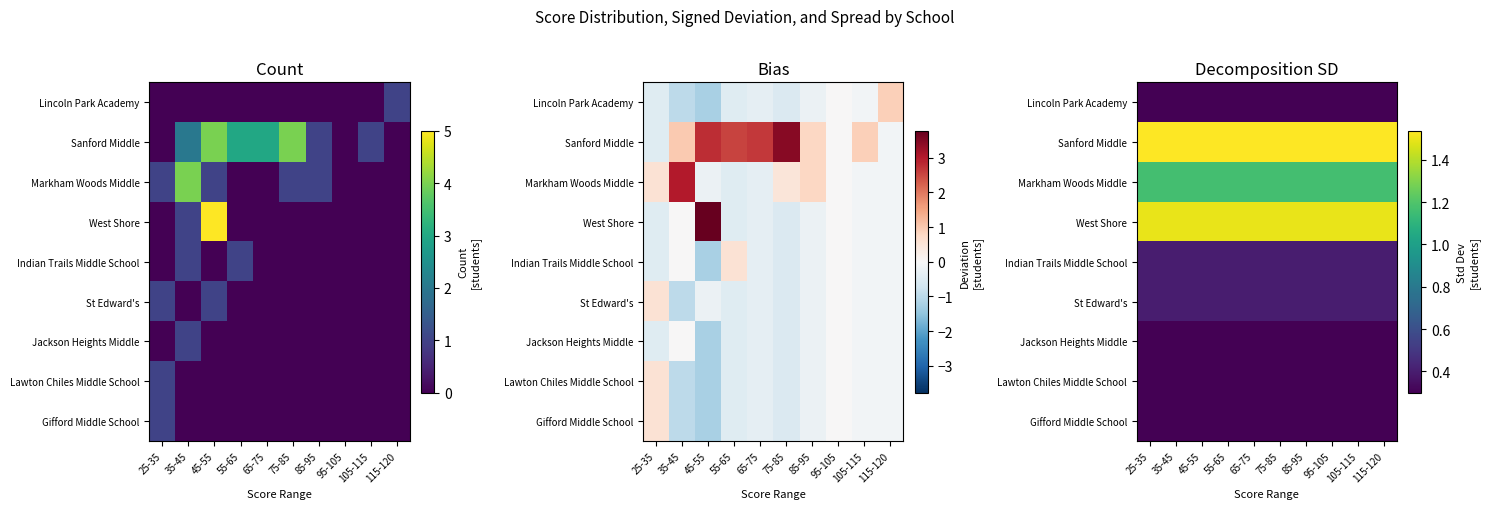

Rank the series at 115-120 from lowest to highest value.

Lincoln Park Academy, Jackson Heights Middle, Lawton Chiles Middle School, Gifford Middle School, Indian Trails Middle School, St Edward's, Markham Woods Middle, West Shore, Sanford Middle